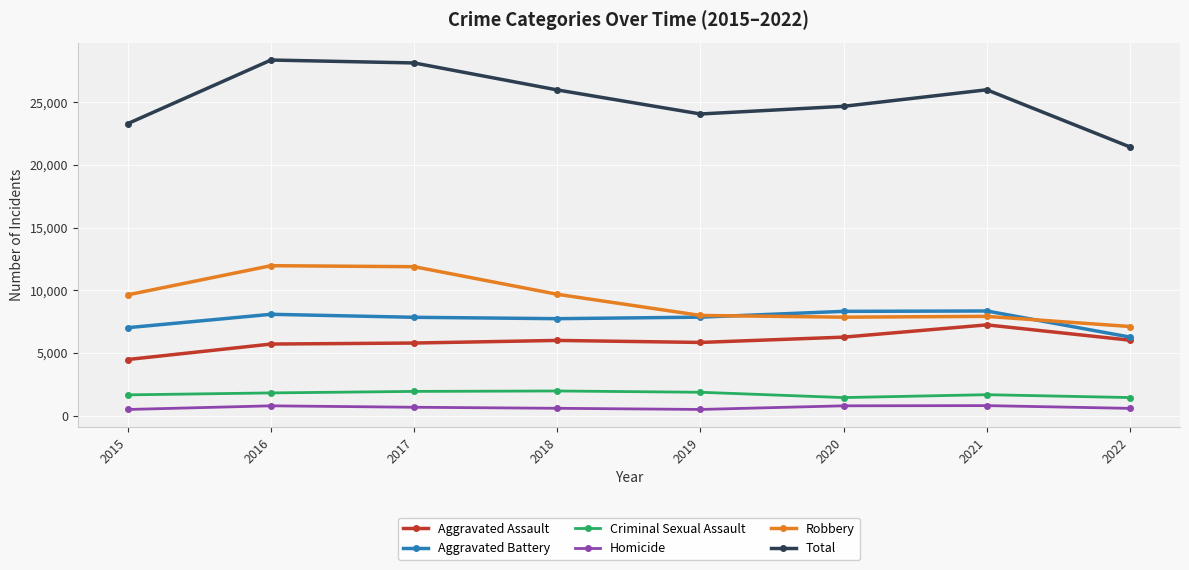

Is it true that Total equals 24057 at 2019?

True